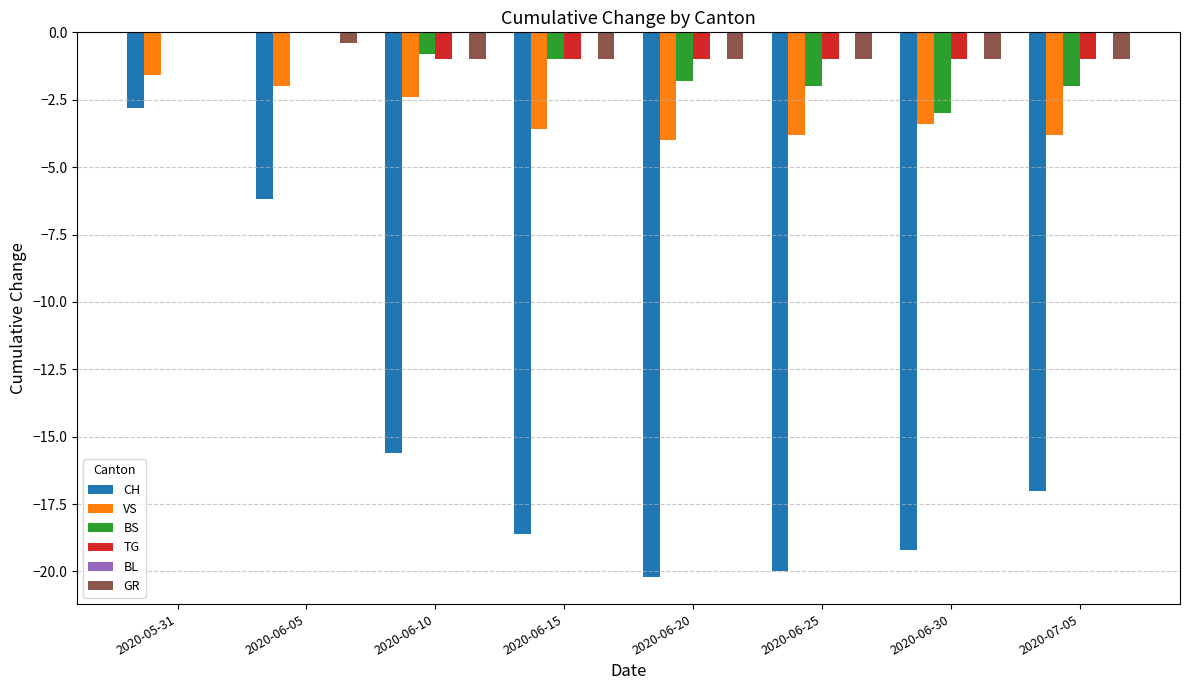

At which category is the sum across all series the highest?

2020-05-31